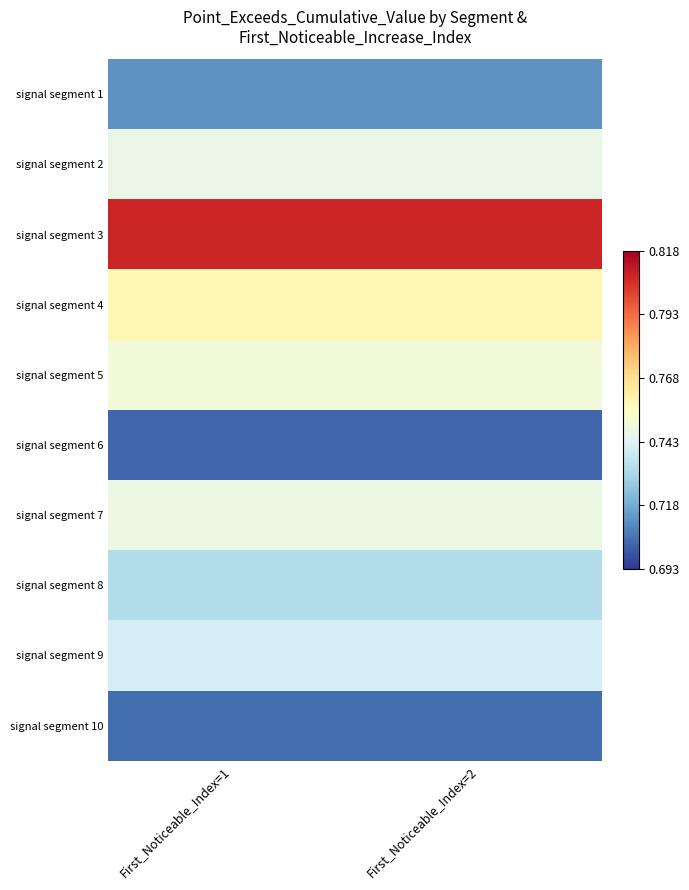

At which category is the sum across all series the highest?

First_Noticeable_Index=1